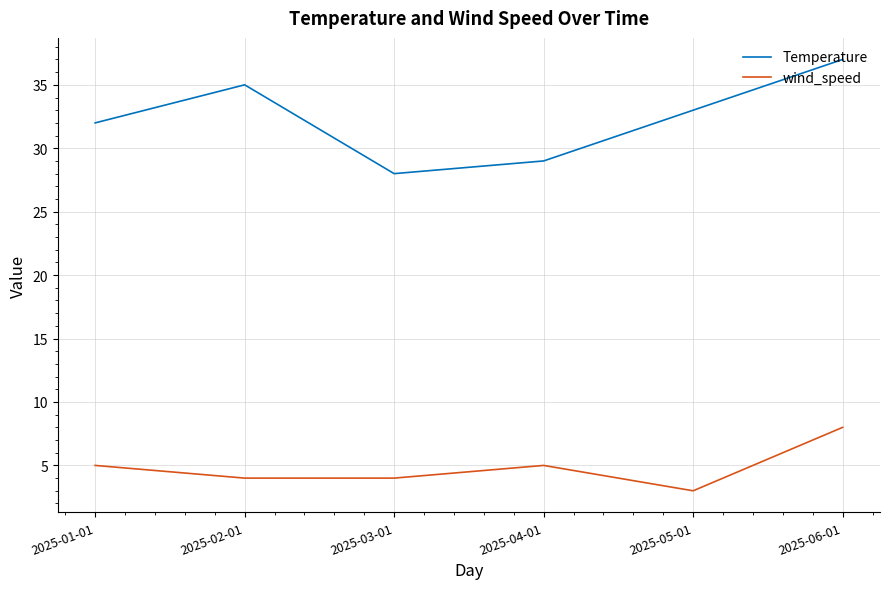

How many lines are shown in the chart?

2